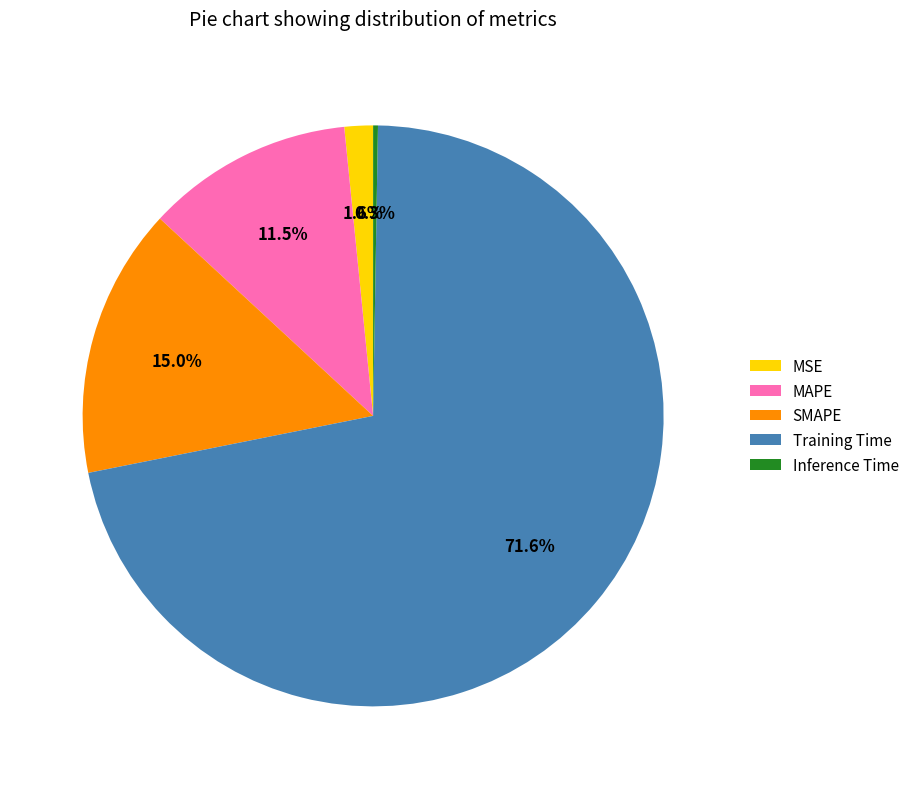

What is the largest slice in the pie chart?

Training Time